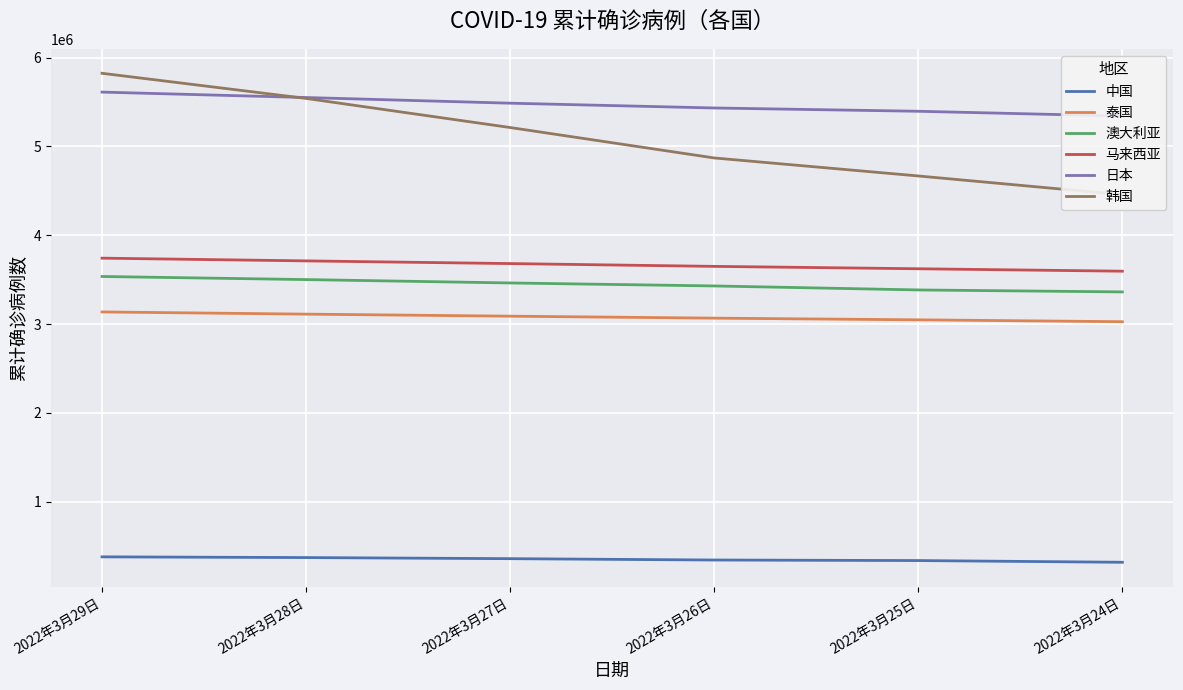

How many data points in 韩国 are less than 5212118?

3